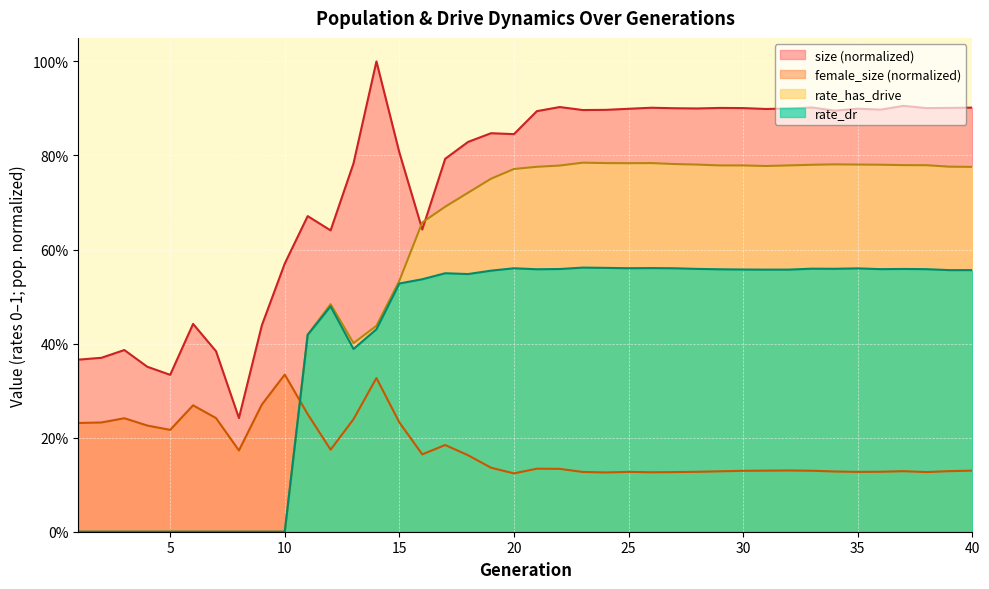

Rank the series by their average value, from lowest to highest.

female_size (normalized), rate_dr, rate_has_drive, size (normalized)